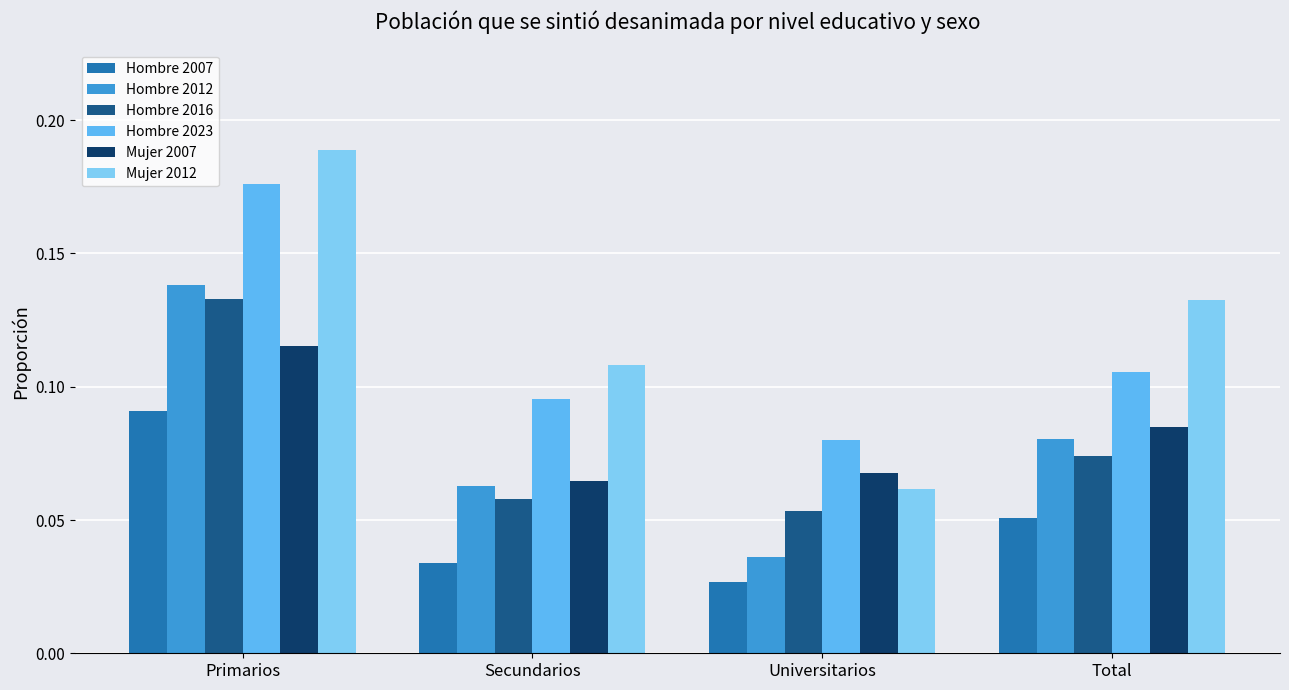

What are all the series names shown in the legend?

Hombre 2007, Hombre 2012, Hombre 2016, Hombre 2023, Mujer 2007, Mujer 2012